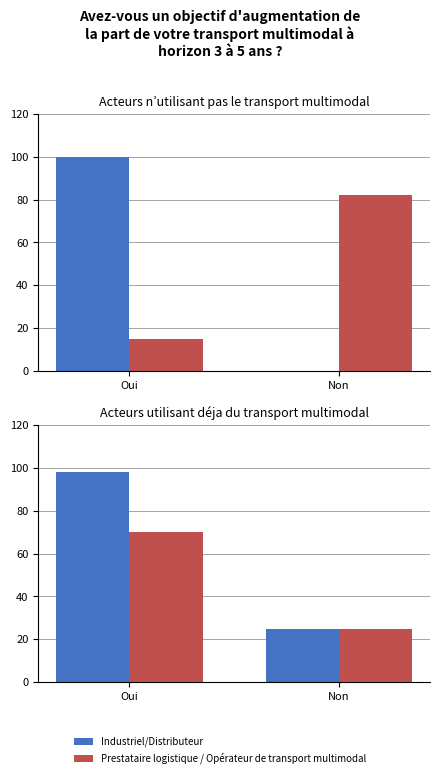

What is the sum of the Prestataire logistique / Opérateur de transport multimodal values at Non and Oui?

95